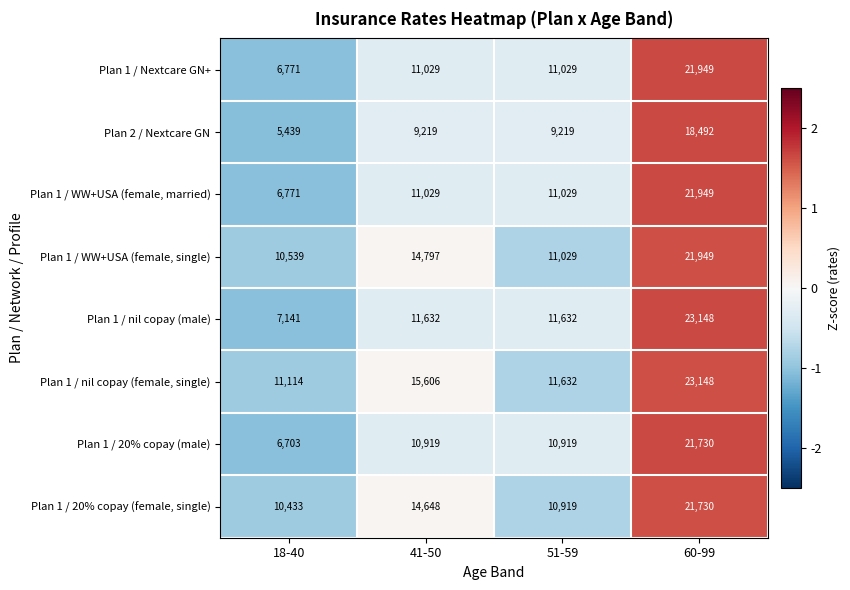

What is the difference between the second highest and second lowest values in the Plan 1 / WW+USA (female, single) series?

3768